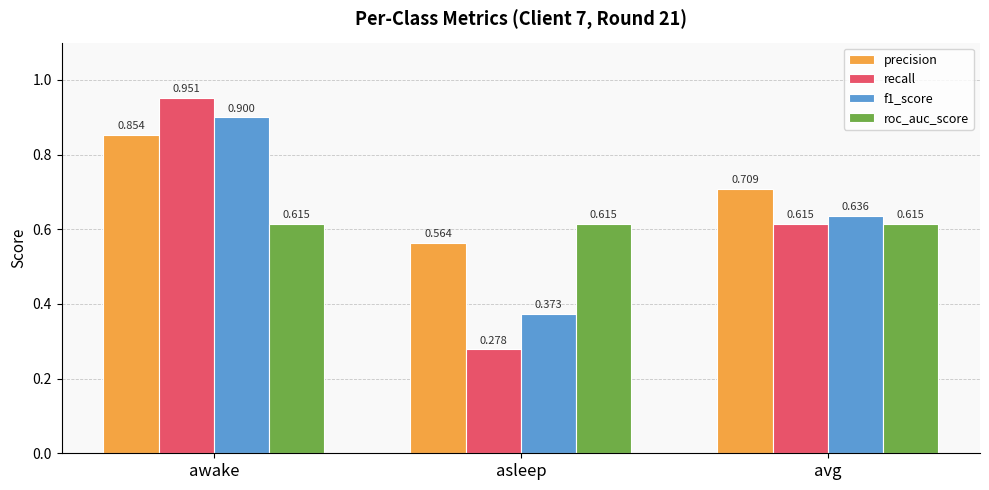

At which category does the chart reach its minimum across all series?

asleep